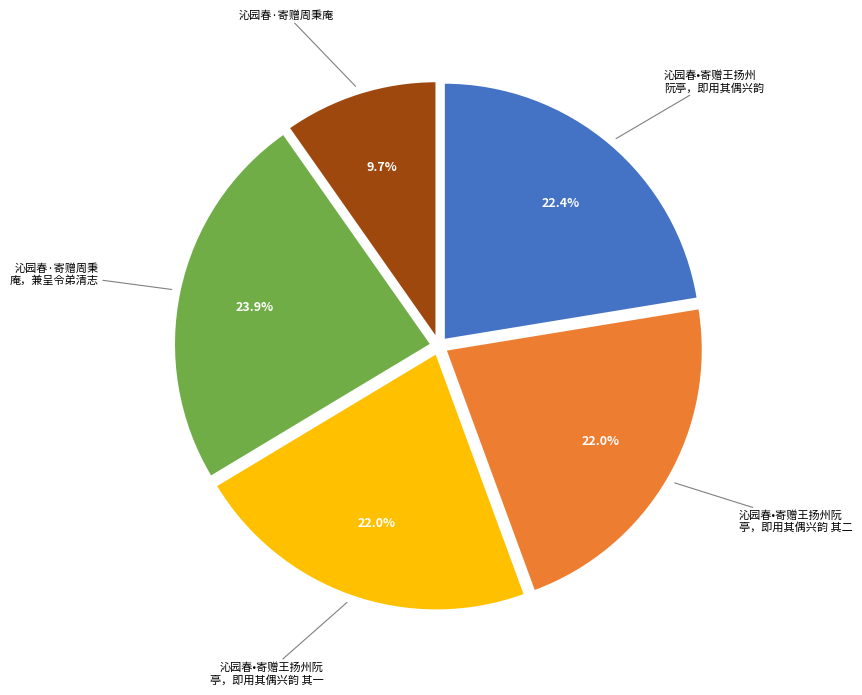

Is there a majority slice in this chart?

No